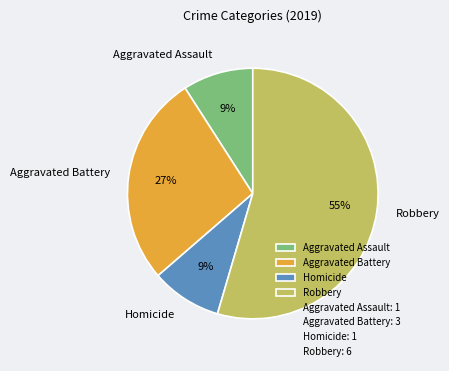

Combined, do Homicide and Robbery account for over 50%?

Yes